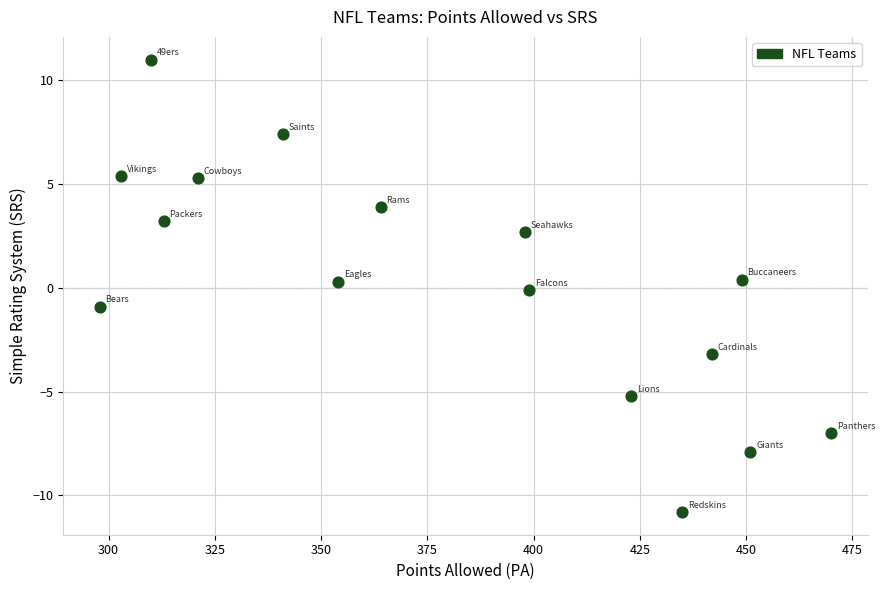

What is the range of X values (max minus min)?

172.0